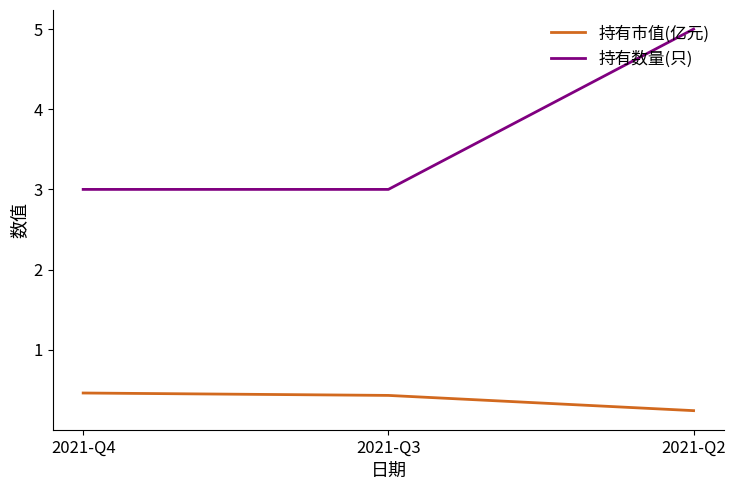

List the series in order of their peak value, lowest first.

持有市值(亿元), 持有数量(只)